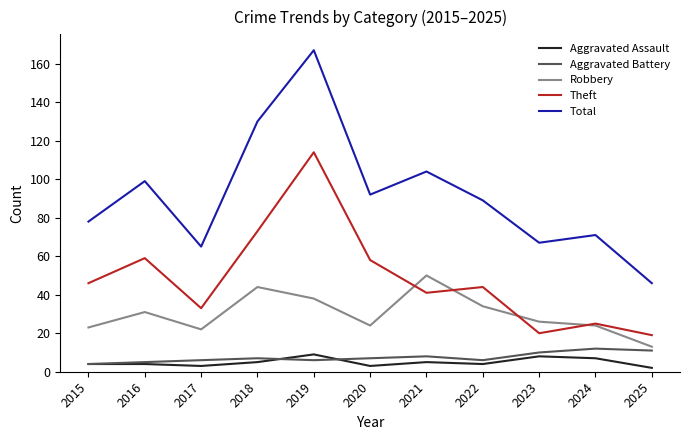

What is the sum of all Aggravated Assault values?

54